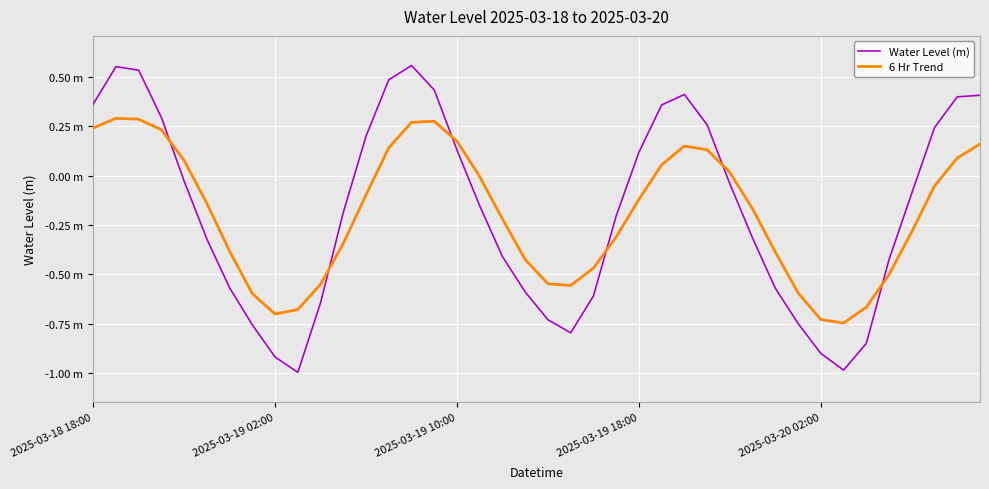

True or false: 6 Hr Trend has more than 1 interior local peaks.

True